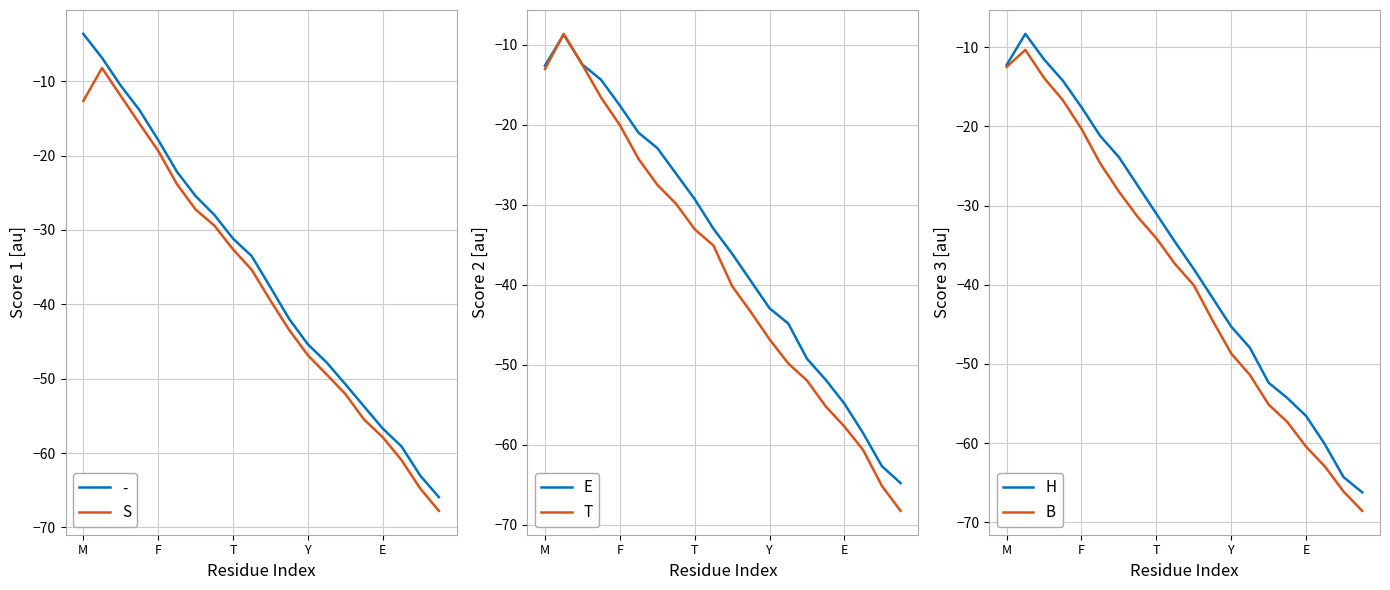

What is the average value of the S series?

-37.7